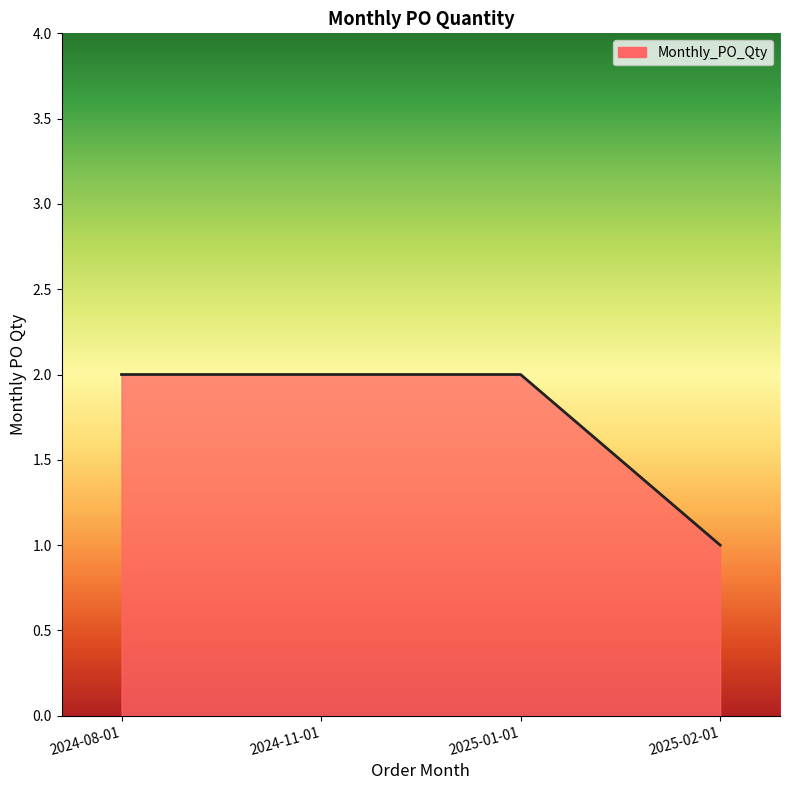

Approximately how many times larger is the value at 2024-08-01 compared to 2024-11-01?

1.0